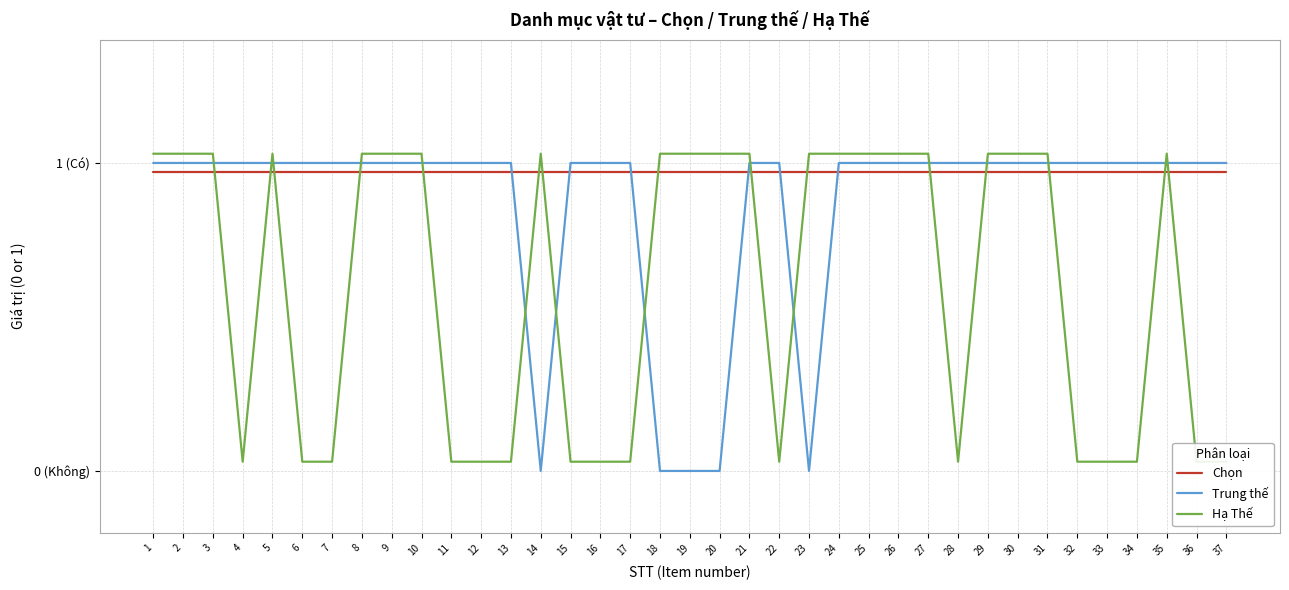

What is the difference between the second highest and second lowest values in the Trung thế series?

1.0